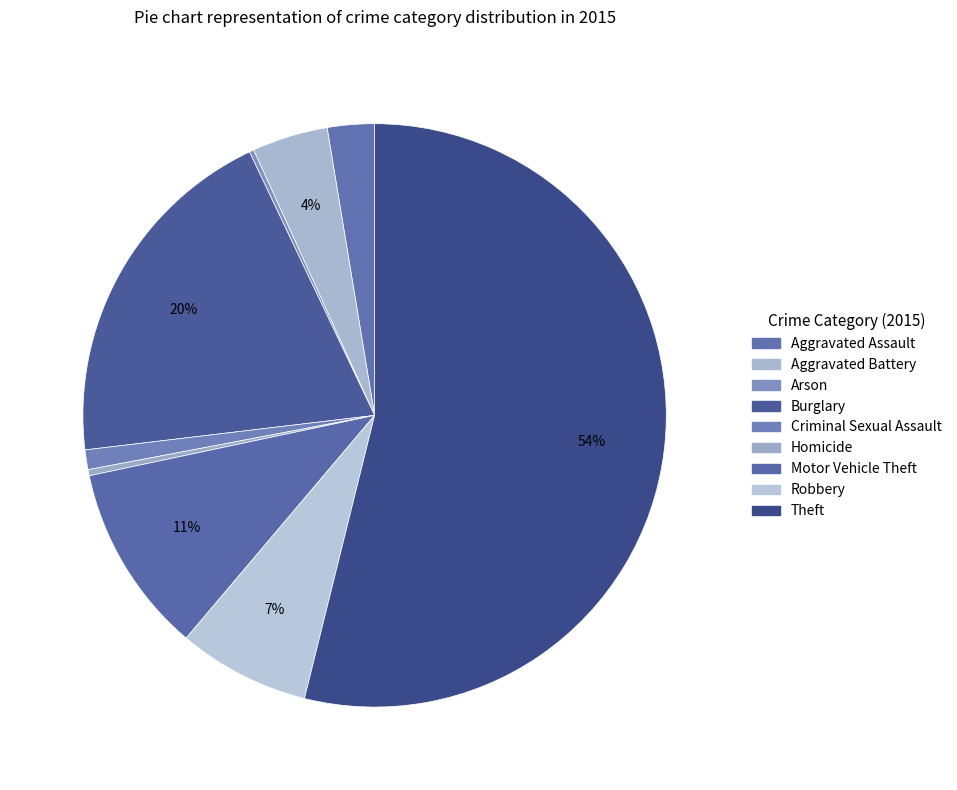

Rank the categories by value from lowest to highest.

Arson, Homicide, Criminal Sexual Assault, Aggravated Assault, Aggravated Battery, Robbery, Motor Vehicle Theft, Burglary, Theft